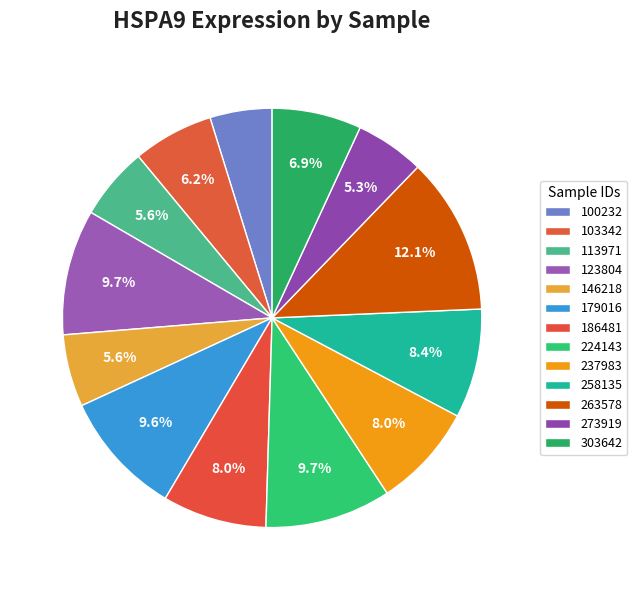

How many segments does this pie chart have?

13